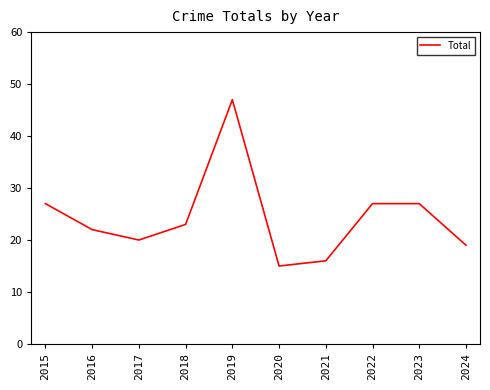

How many categories are shown in the chart?

10